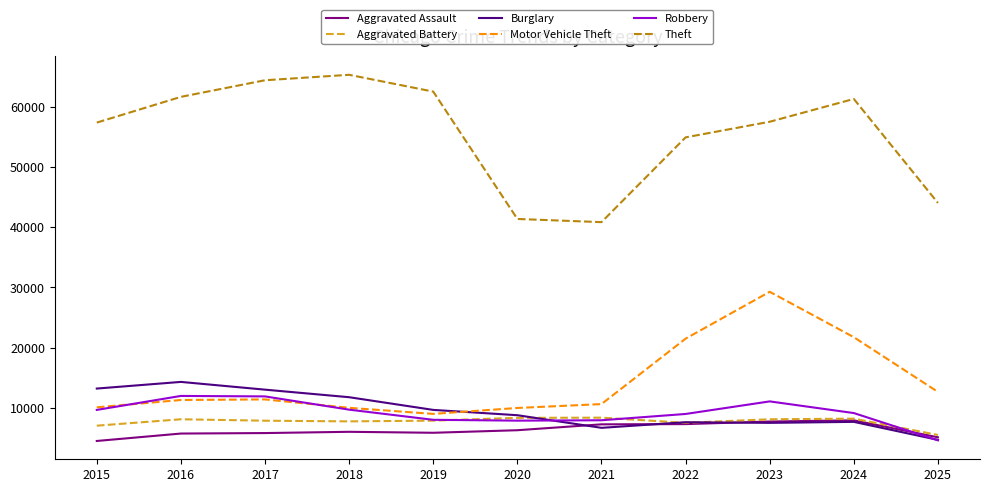

Is it true that Aggravated Assault equals 7916 at 2017?

False